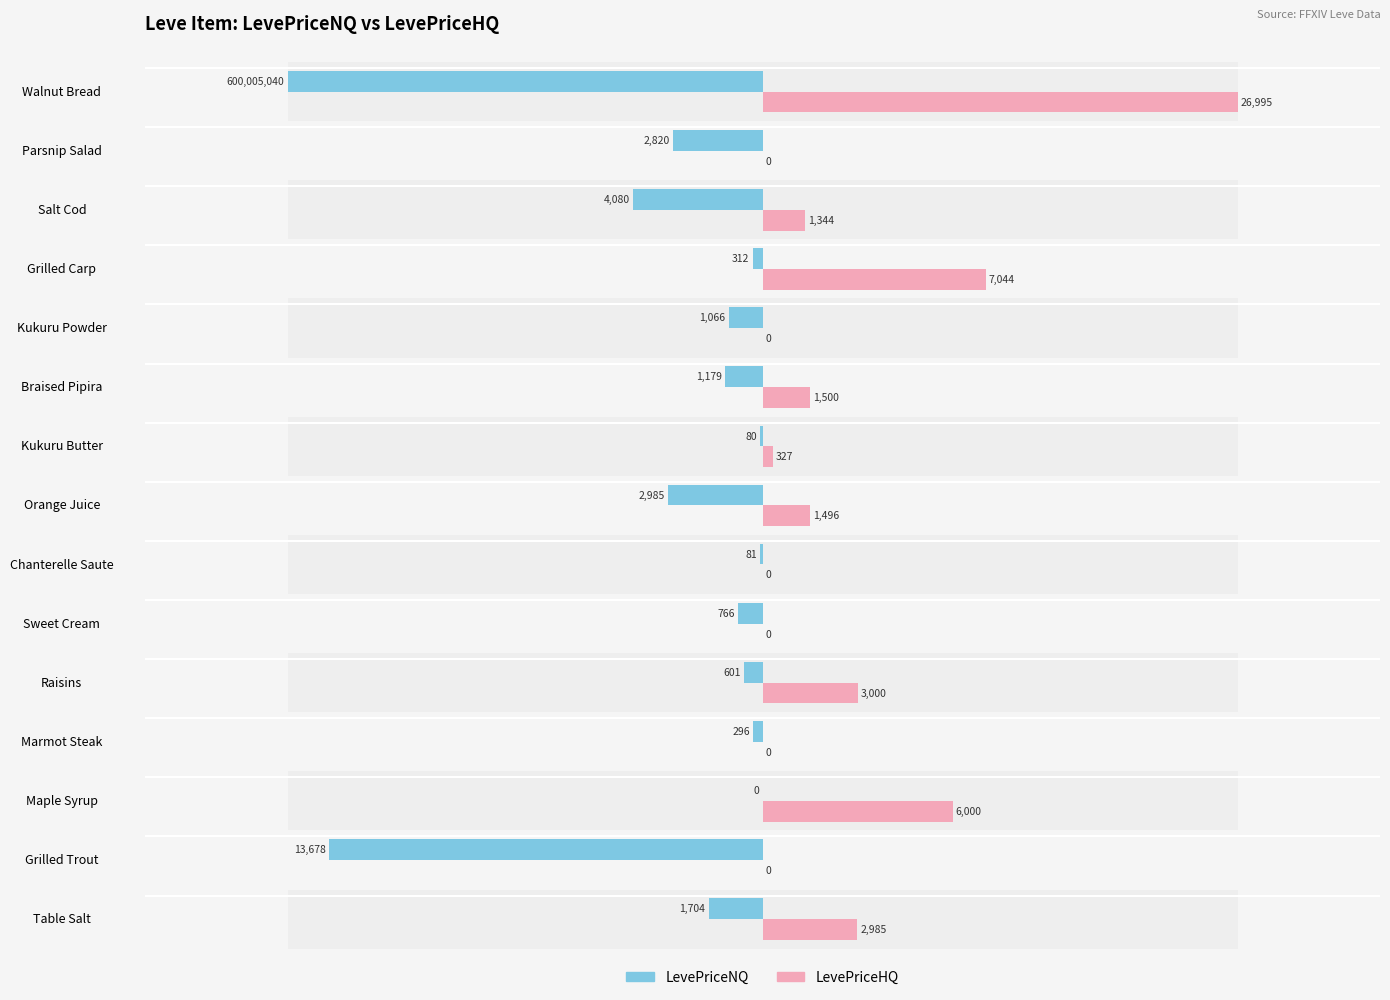

At how many categories does at least one series exceed 6084?

2